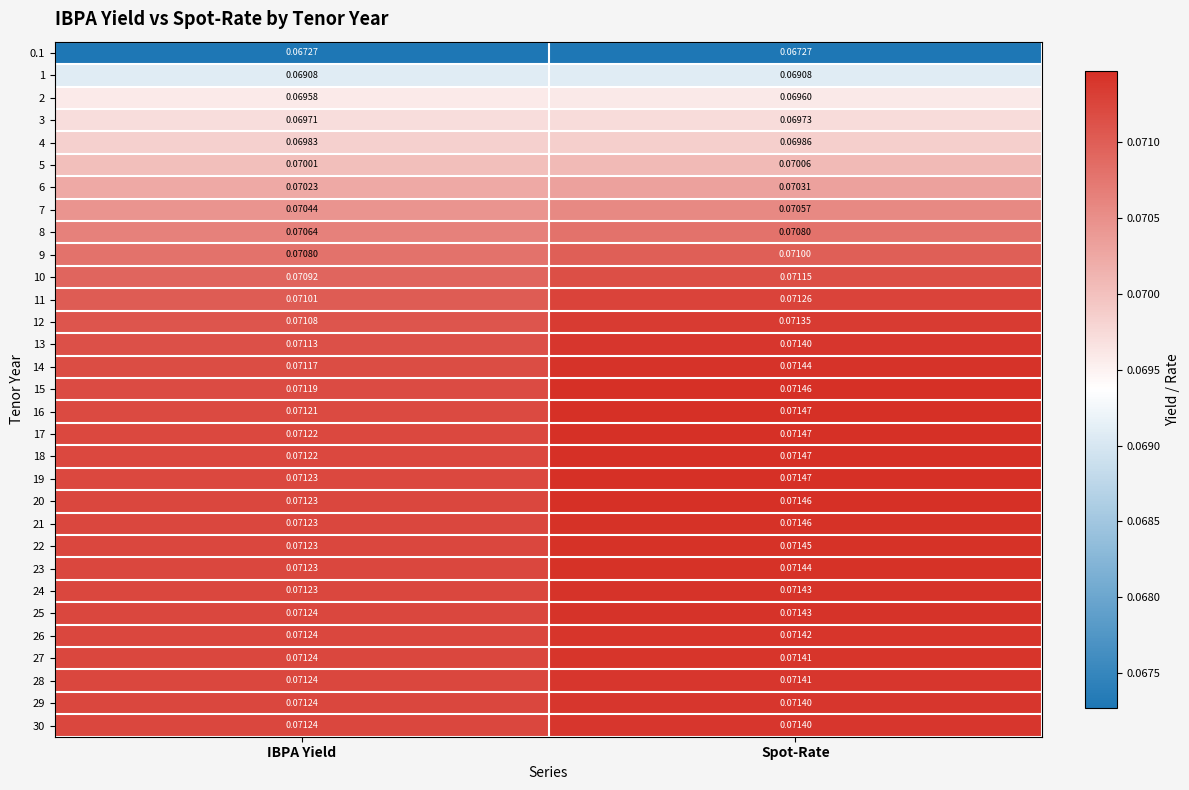

Which label corresponds to the largest value in the chart?

Spot-Rate